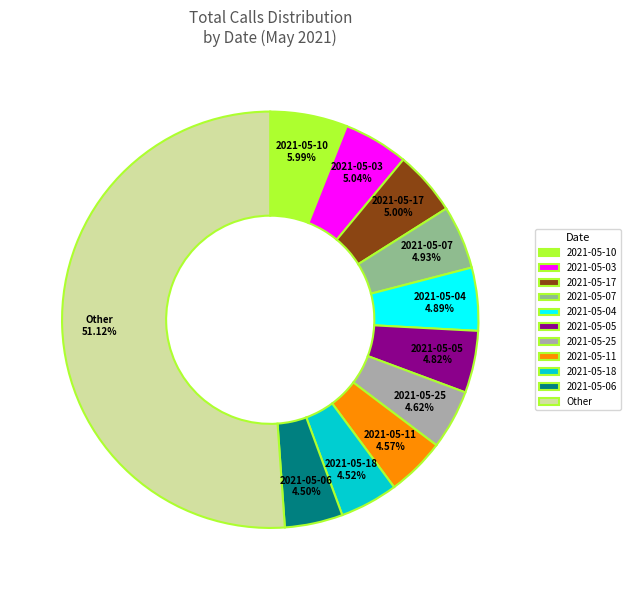

How many slices are in this pie chart?

11